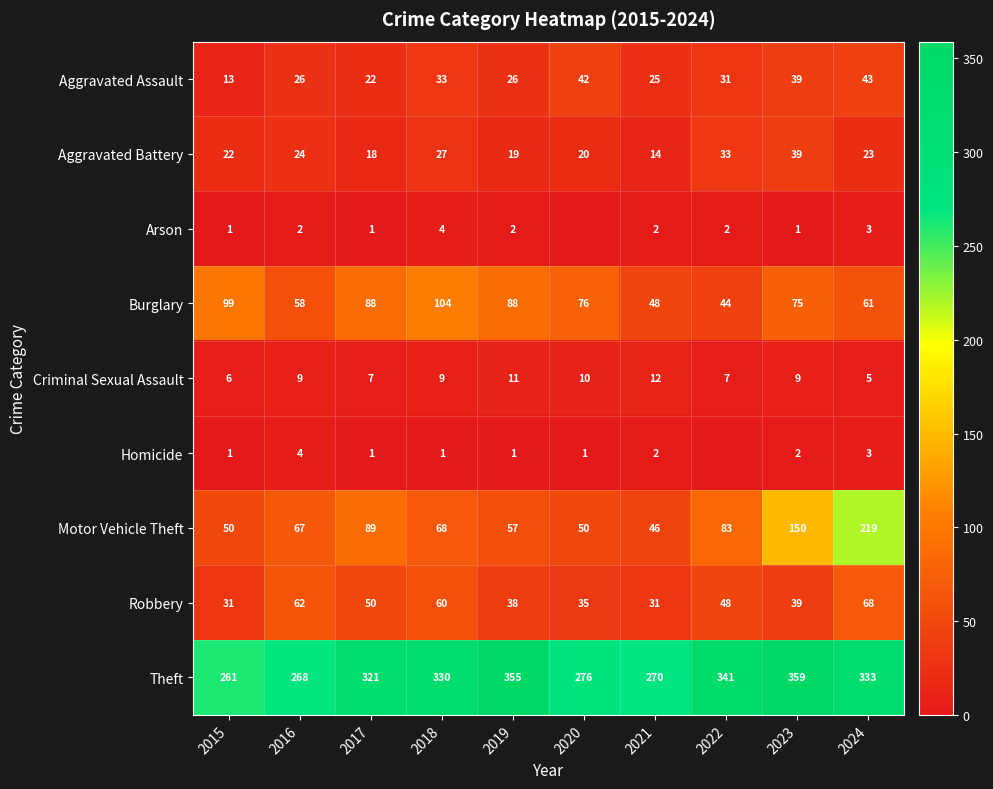

Which has a higher value, 2021 or 2015?

2021